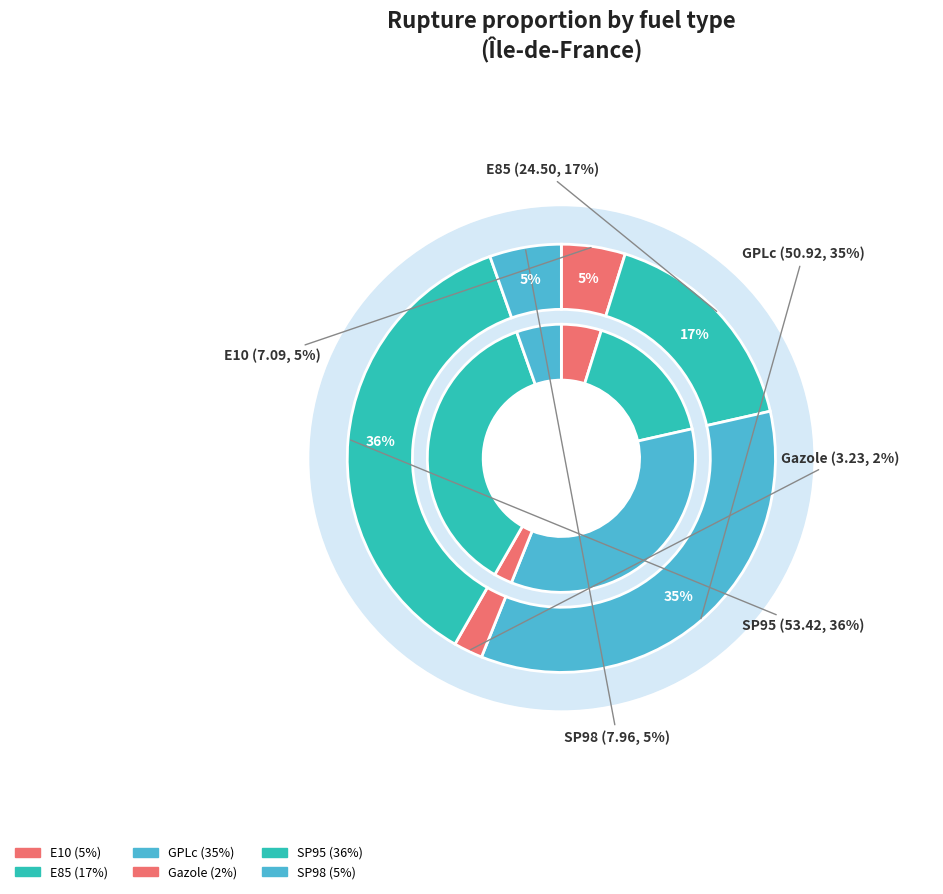

The SP98 slice represents 5% of the pie. True or false?

True